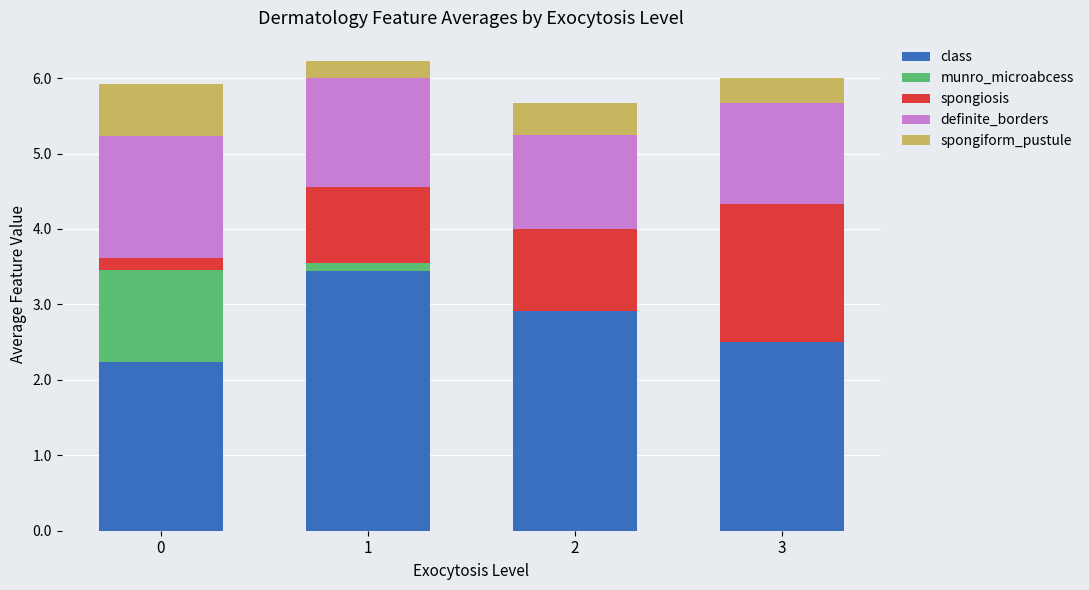

The value of class at 0 is 0.5. True or false?

False